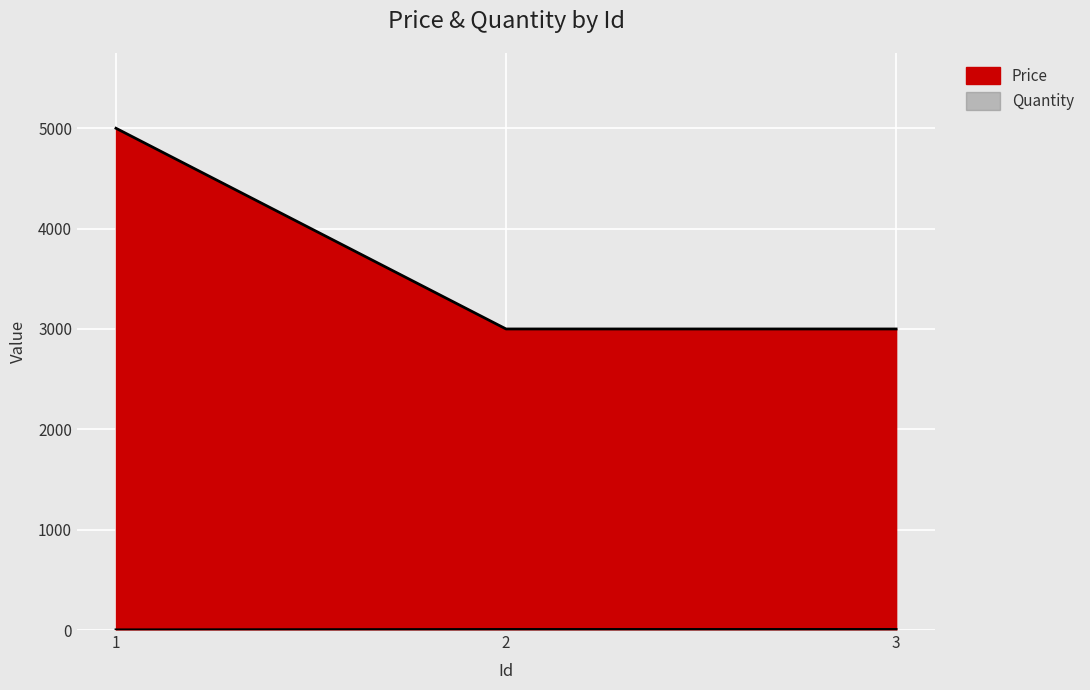

What is the spread (max minus min) of values at 2?

2994